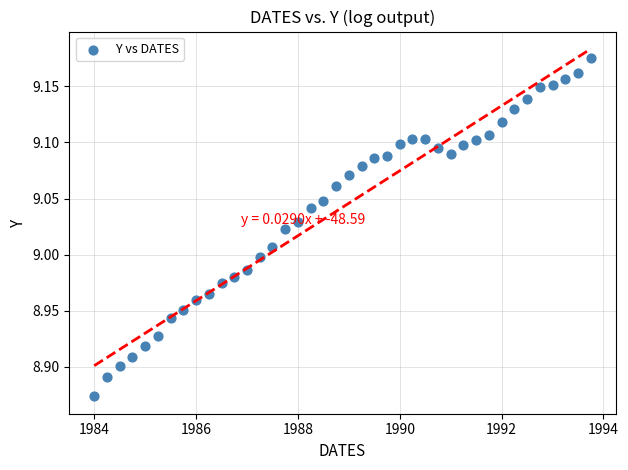

What is the range of X values (max minus min)?

9.8